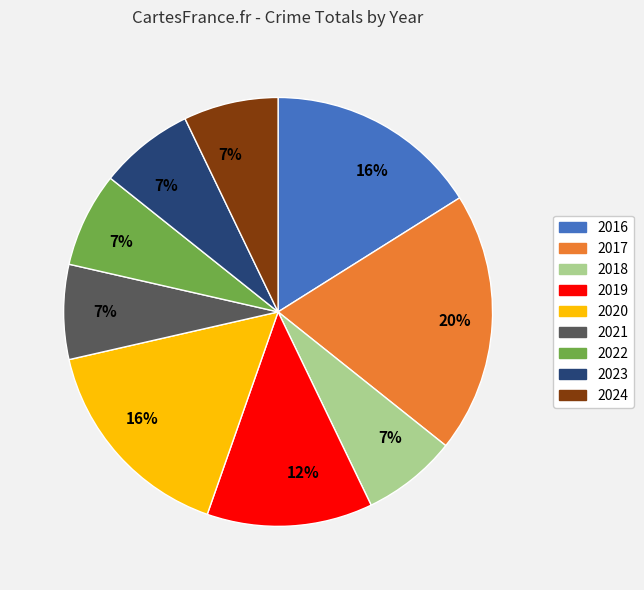

Does any single category account for the majority?

No